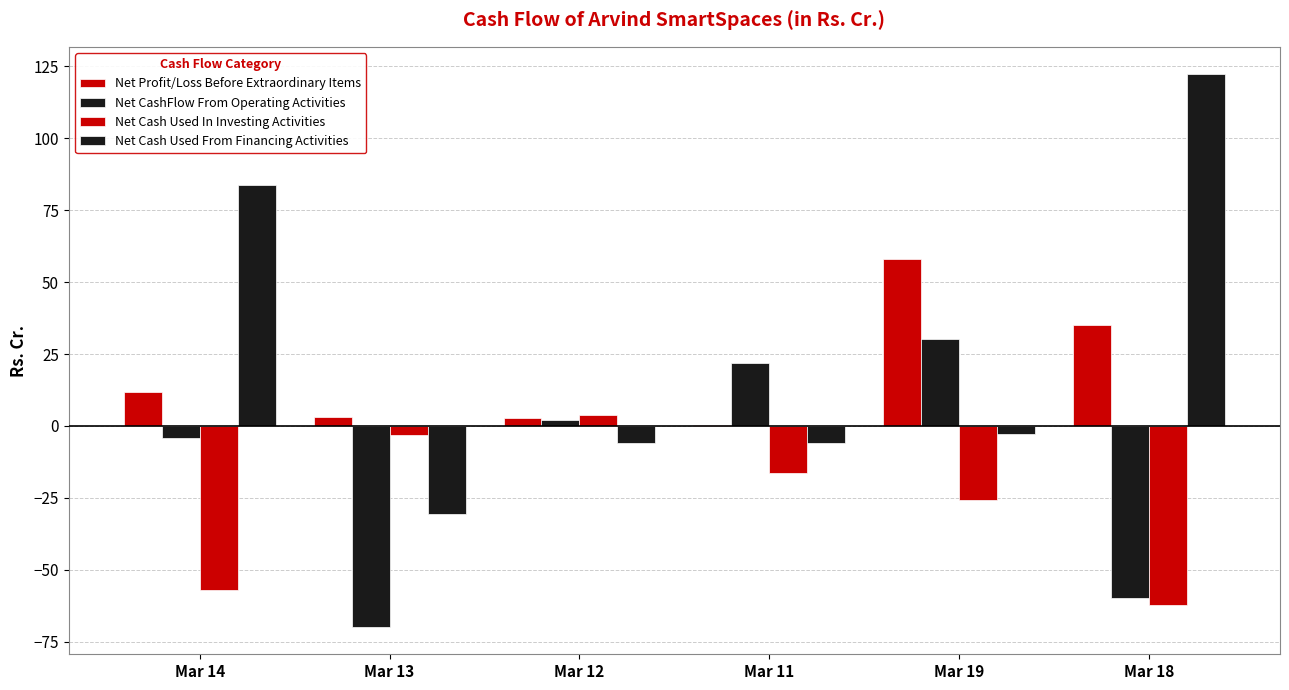

Does the chart contain stacked bars?

No